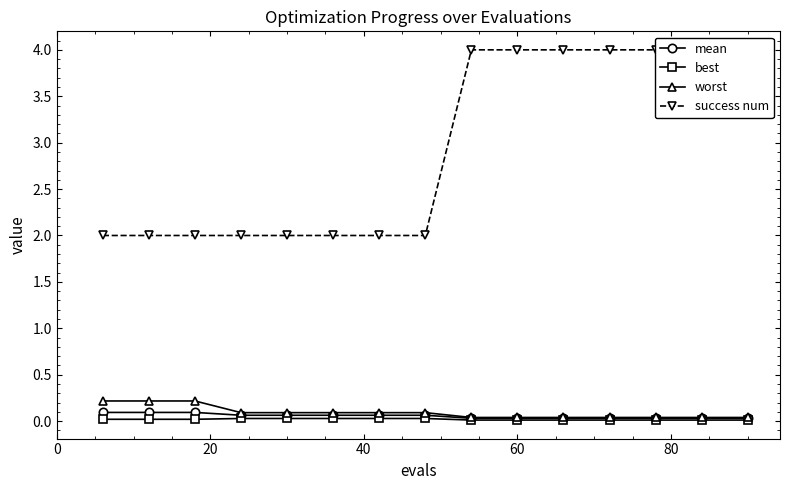

Which series has the largest total across all categories?

success num